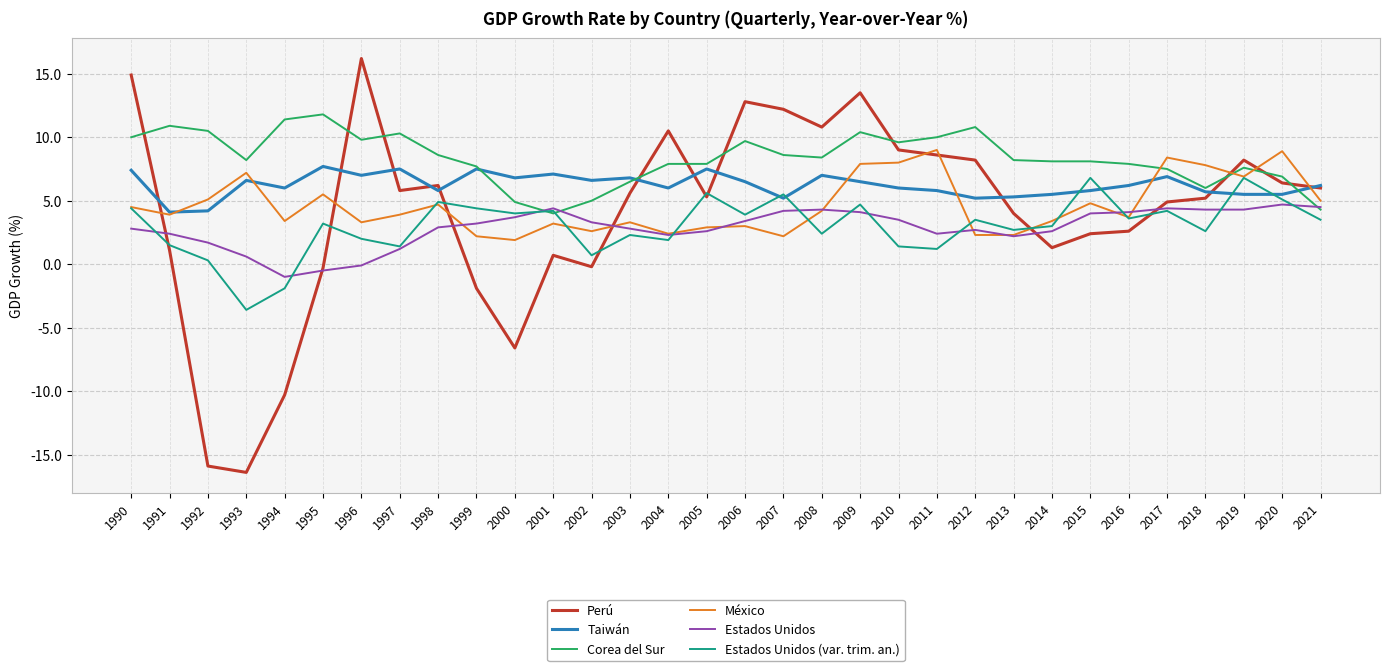

Which series changed the most between 1994 and 2019?

Perú